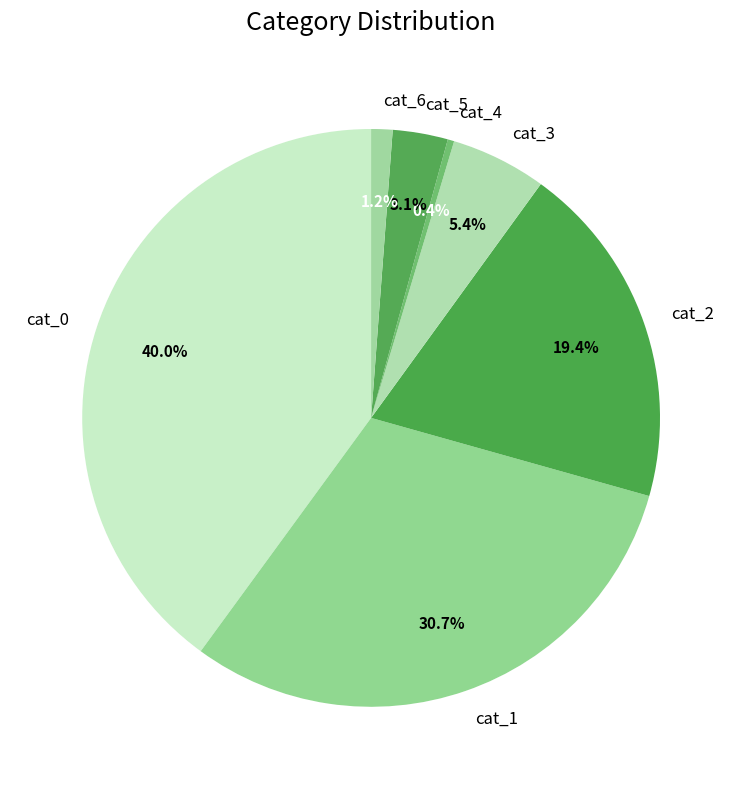

How many slices are in this pie chart?

7